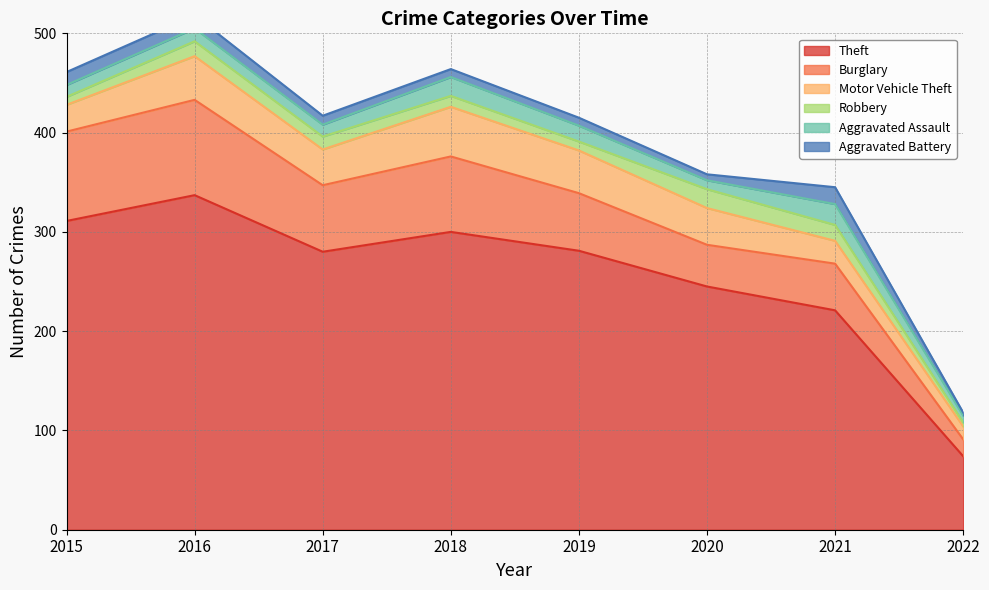

How many data points does each series have?

8